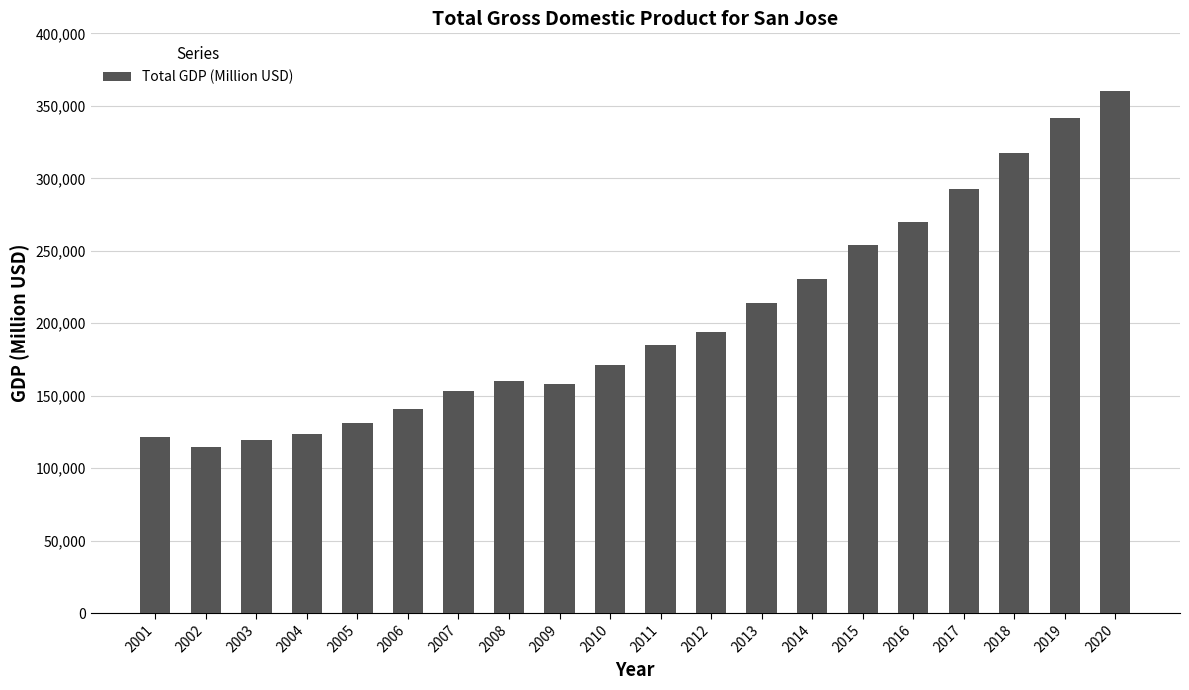

How many data points are less than 184690?

10